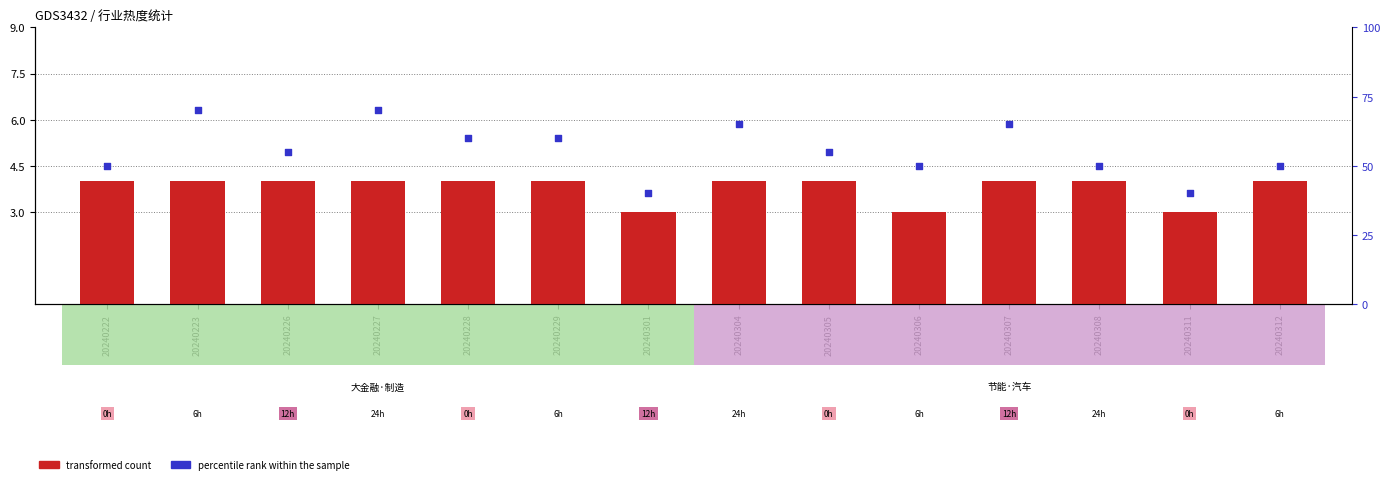

At which category is the sum across all series the highest?

20240223